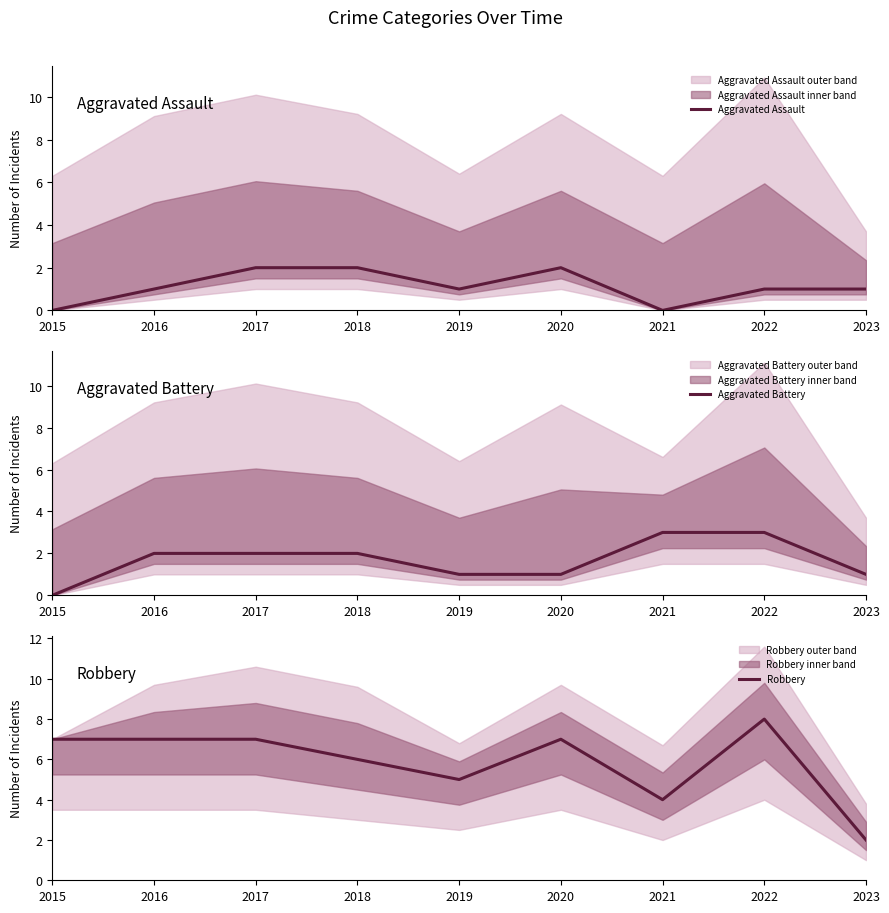

How many values in the Aggravated Battery series exceed 2?

2